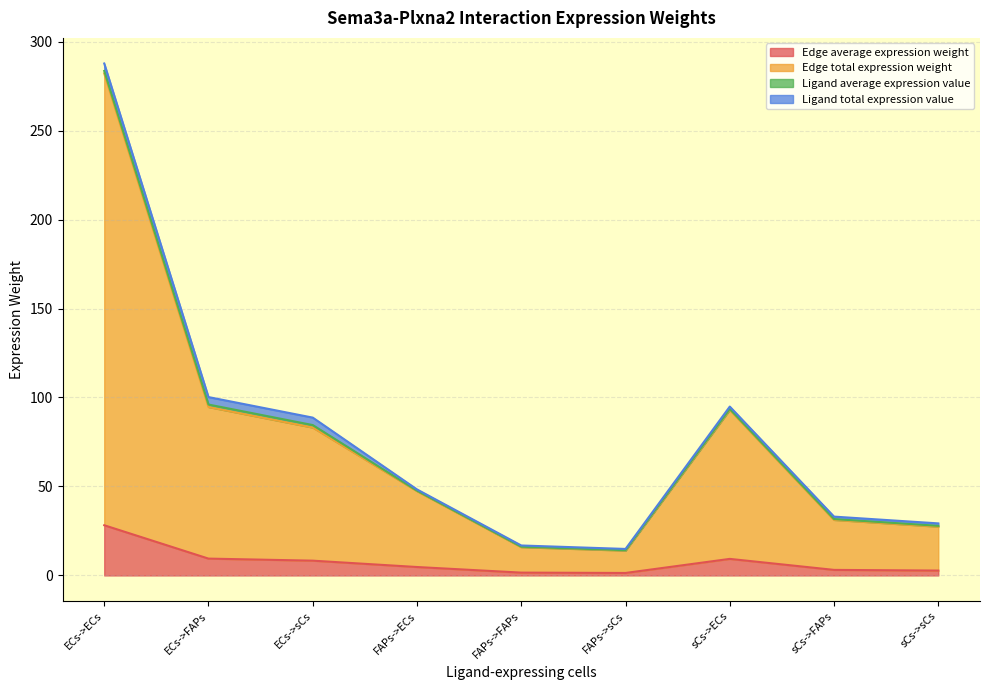

At which category is the sum across all series the highest?

ECs->ECs